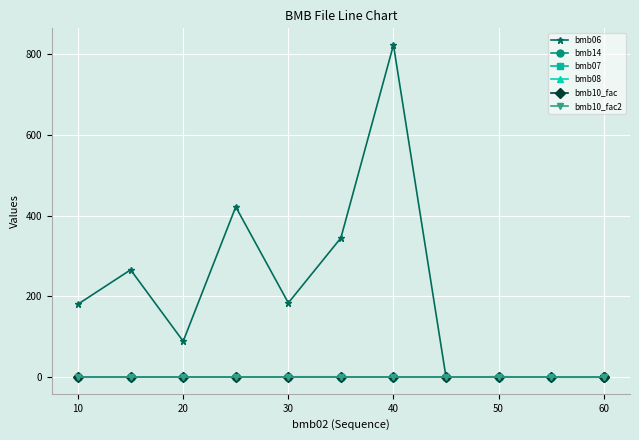

Count the number of data series in this chart.

6